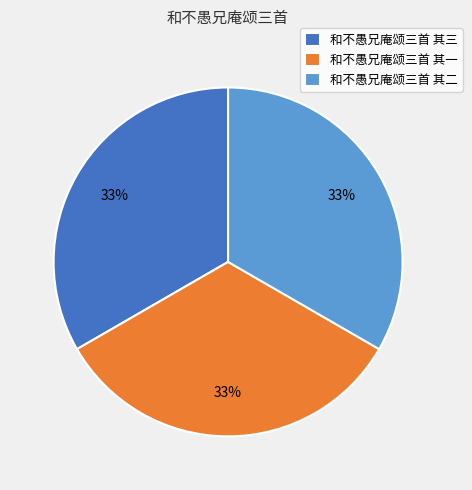

Count the number of slices in the pie.

3